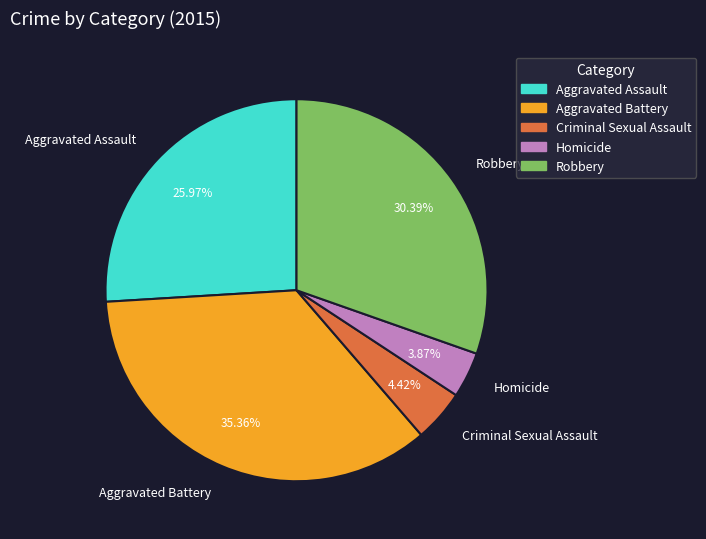

Which has a higher value, Aggravated Battery or Aggravated Assault?

Aggravated Battery